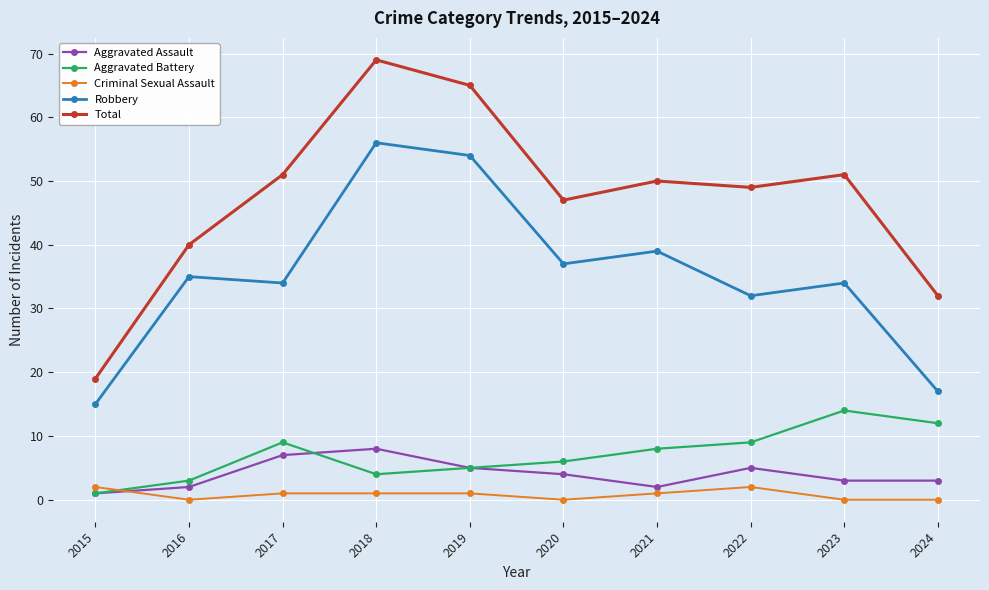

Which series has the widest spread of values?

Total